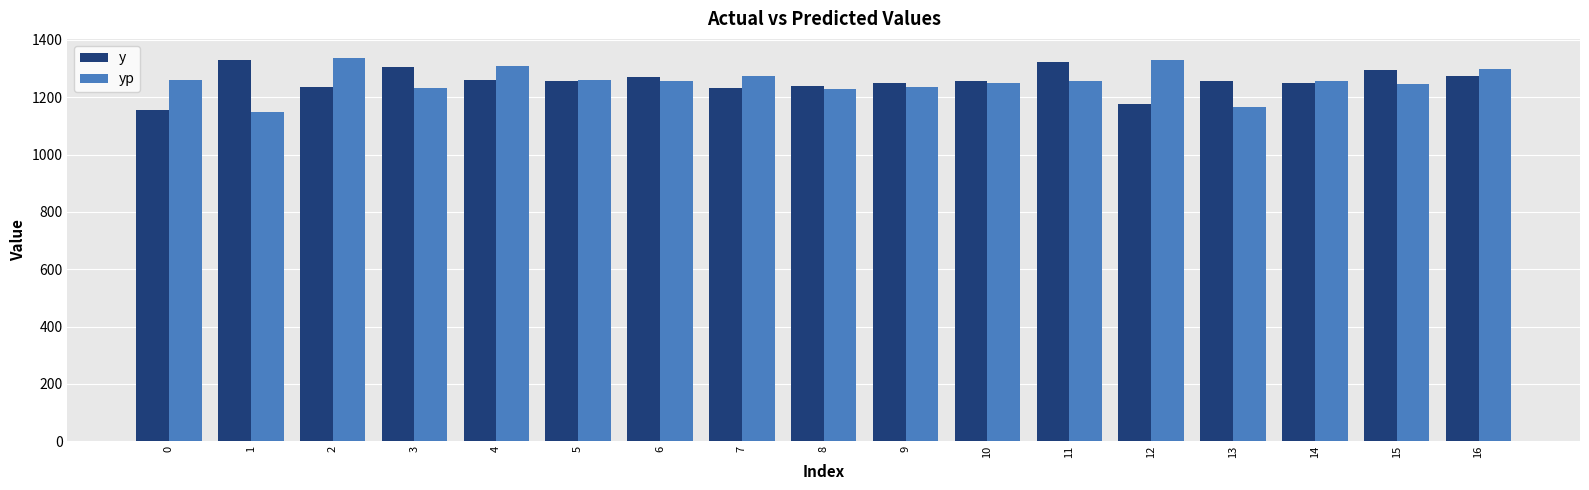

Is the value of y at 4 greater than the value of yp at 8?

Yes